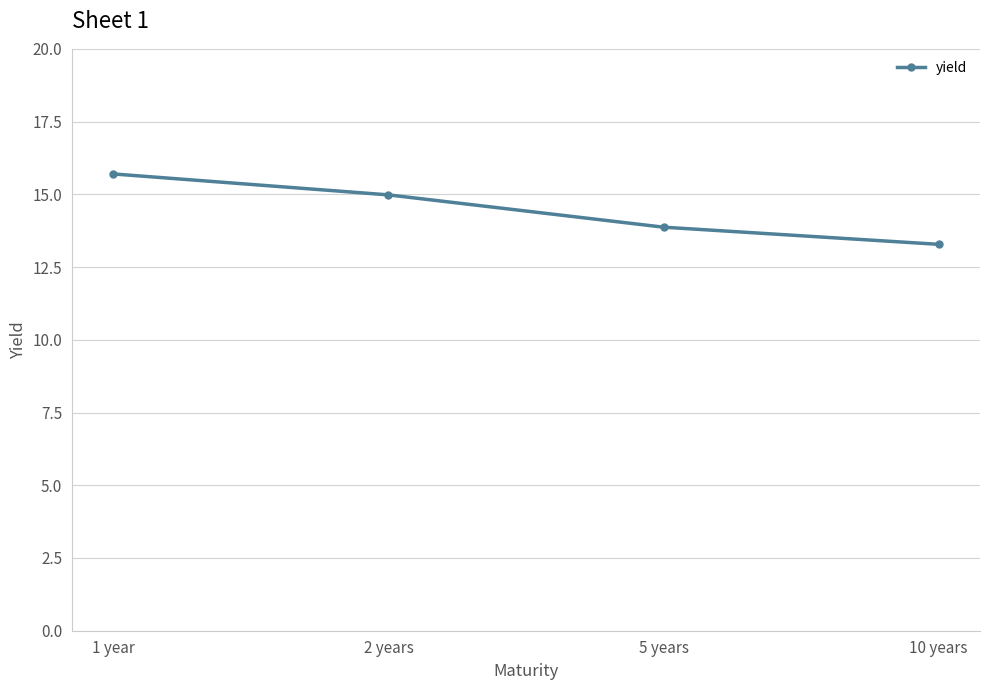

What value does the data have at 10 years?

13.3